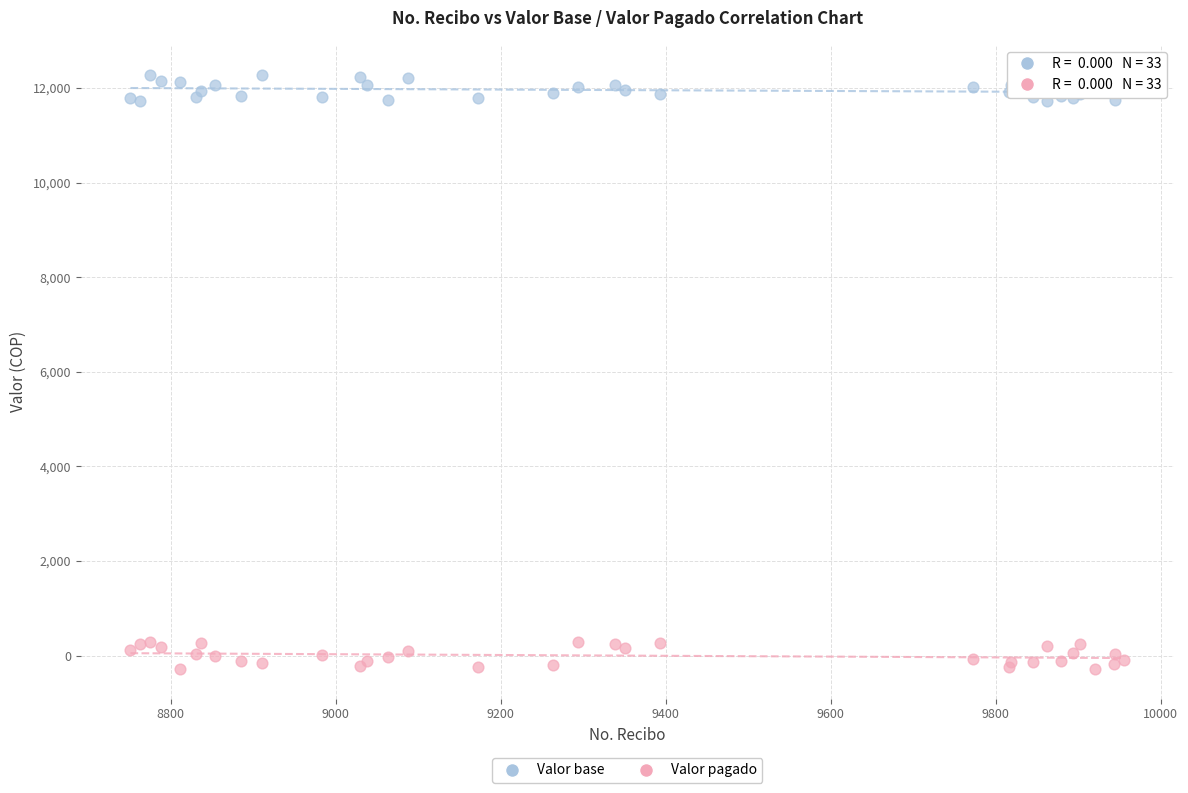

What is the X range (max minus min) for the scatter plot?

1205.0